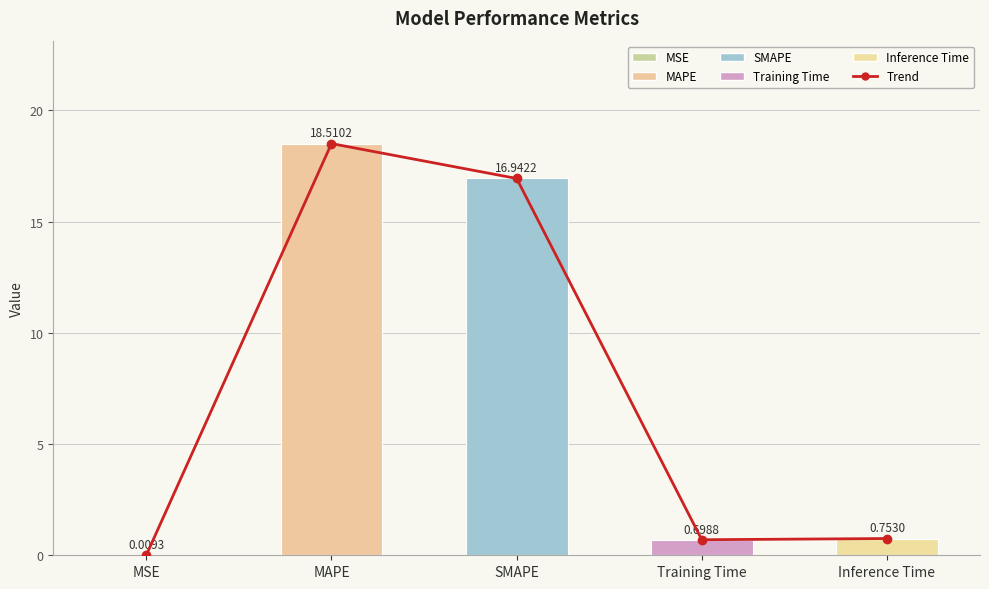

Rank the series at Inference Time from lowest to highest value.

Trend, col_1